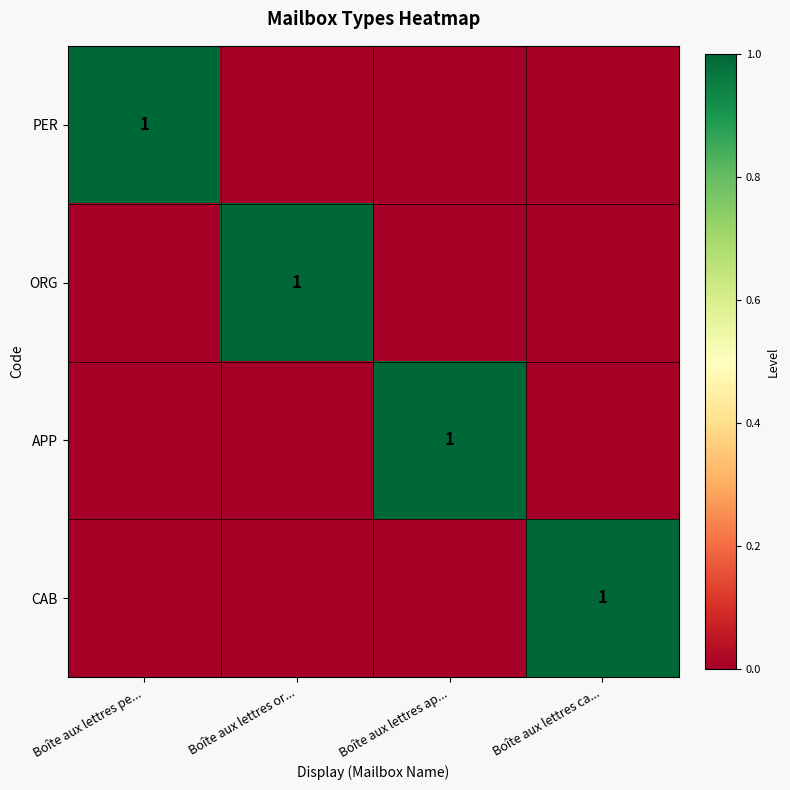

What is the maximum value shown in the chart?

1